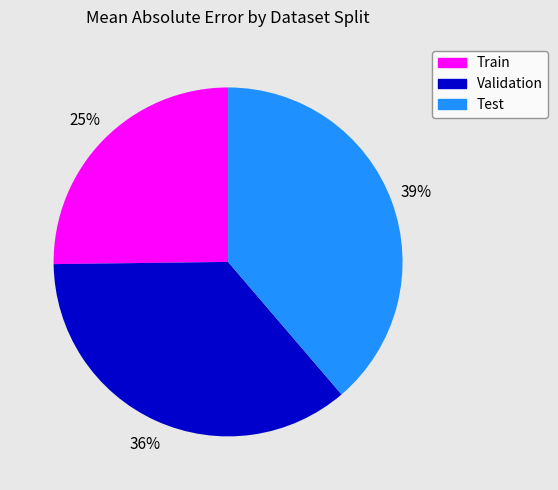

Is the sum of Validation and Test greater than half?

Yes